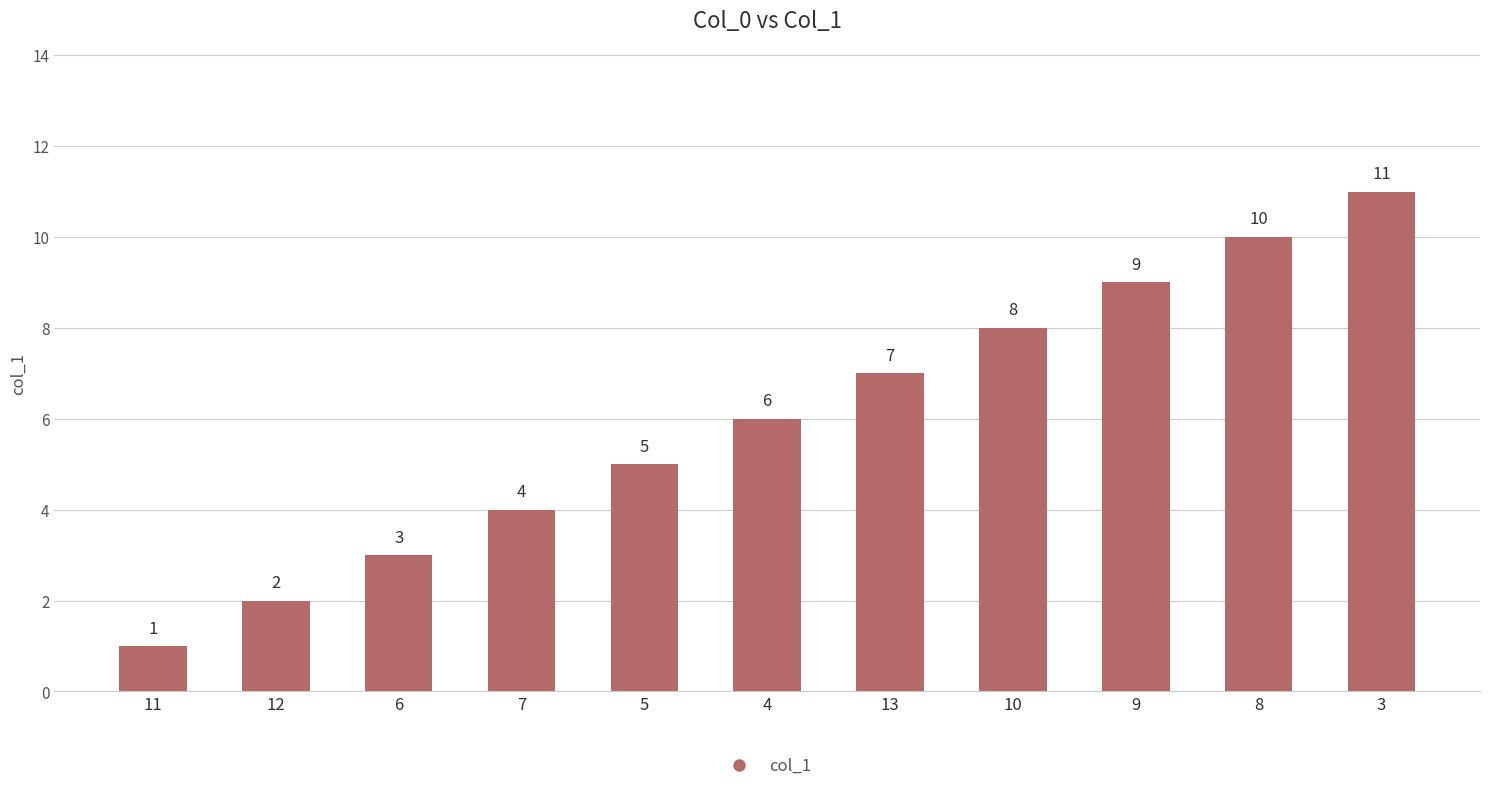

What position from the left is 9?

9